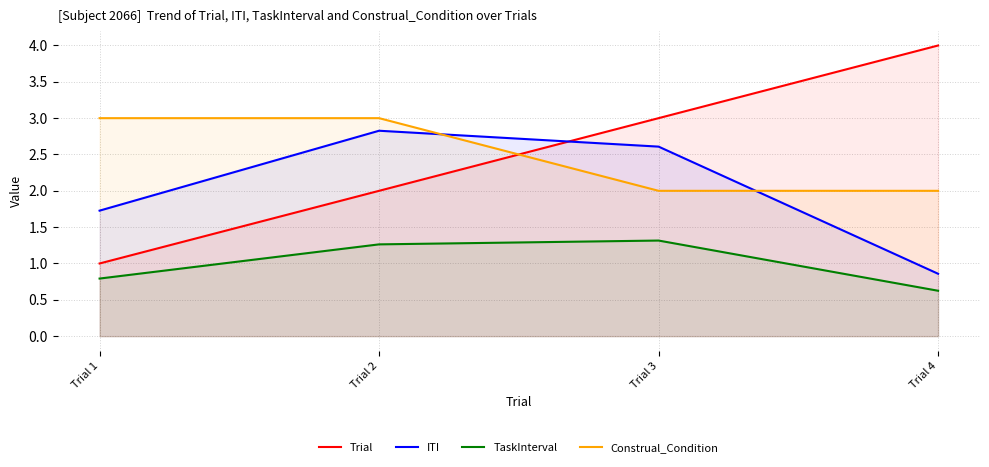

True or false: ITI and Construal_Condition intersect in this chart.

True